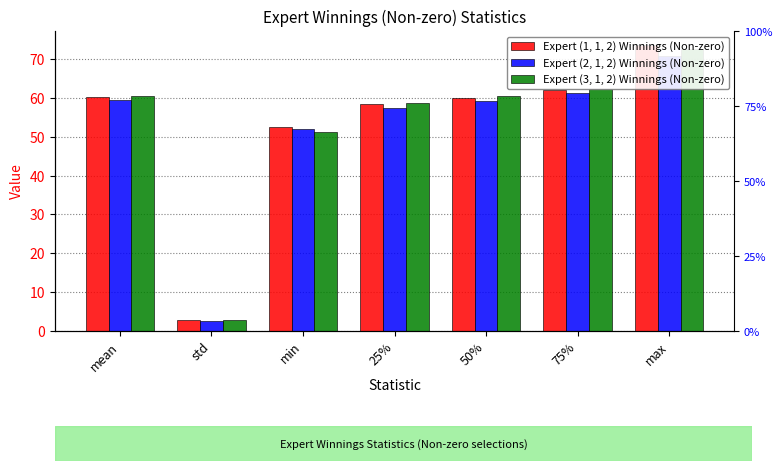

Are the bars grouped side by side (vs. stacked)?

Yes